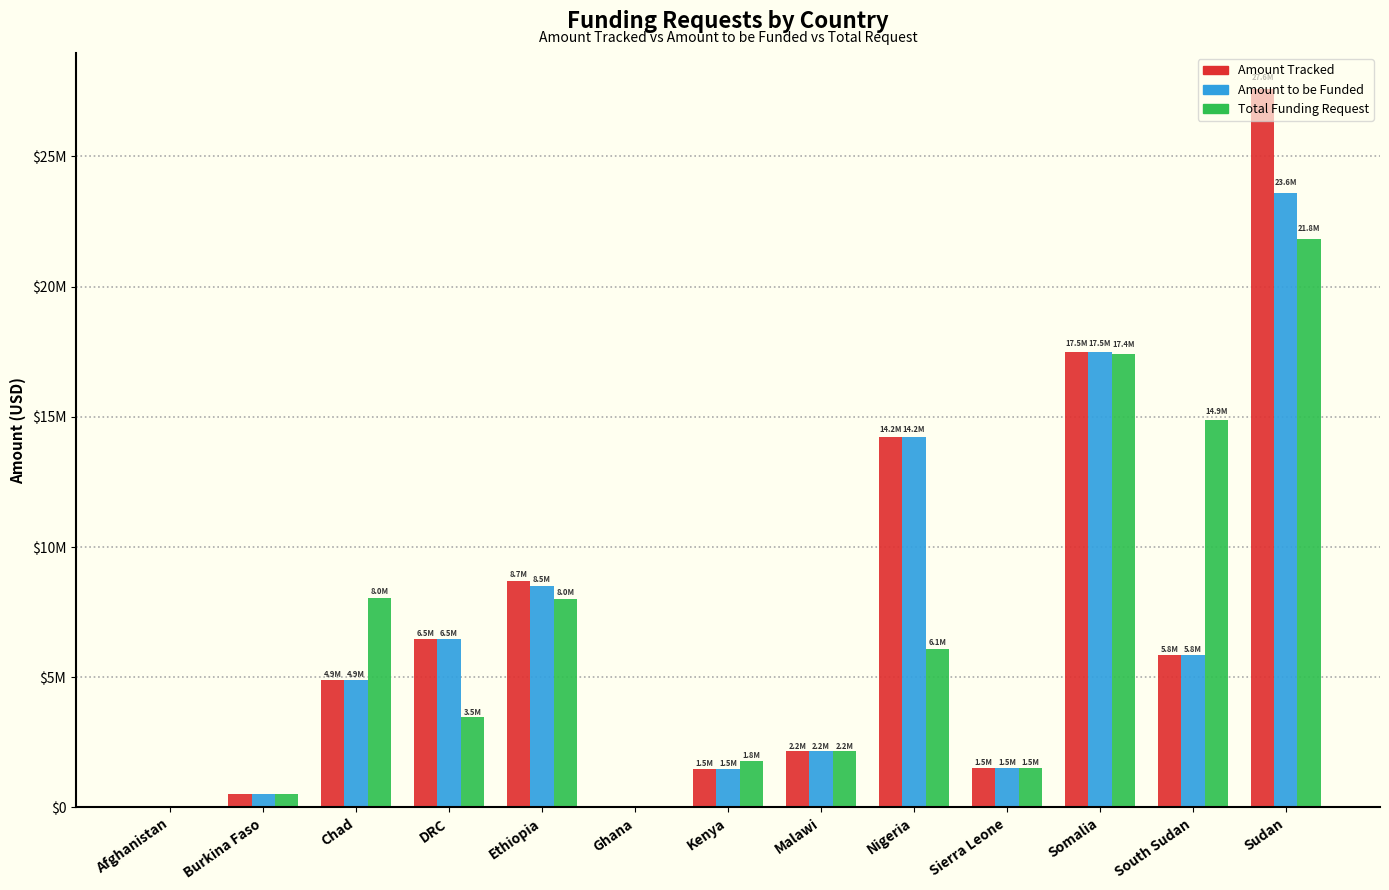

True or false: Amount to be Funded has a value of 5840000 at South Sudan.

True